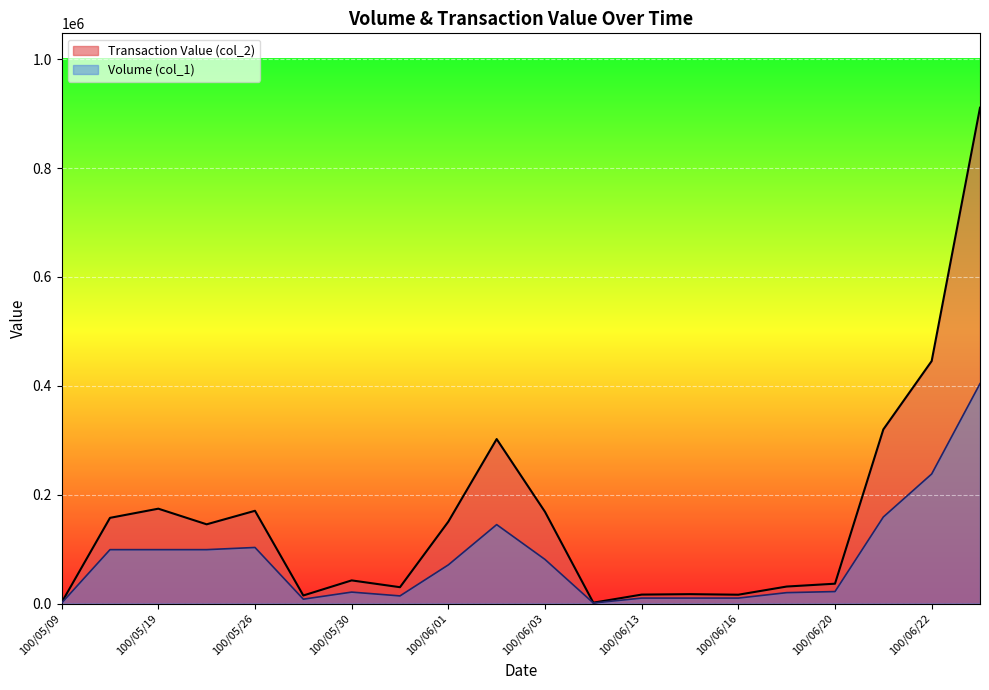

Rank the series by their average value, from lowest to highest.

Volume (col_1), Transaction Value (col_2)